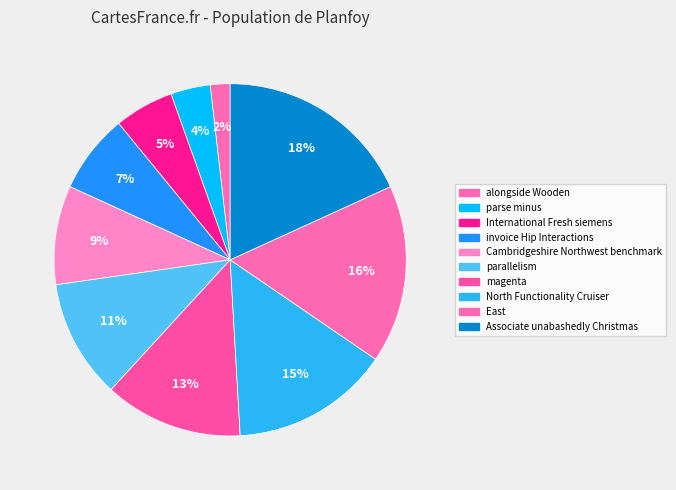

Rank the categories by value from lowest to highest.

alongside Wooden, parse minus, International Fresh siemens, invoice Hip Interactions, Cambridgeshire Northwest benchmark, parallelism, magenta, North Functionality Cruiser, East, Associate unabashedly Christmas